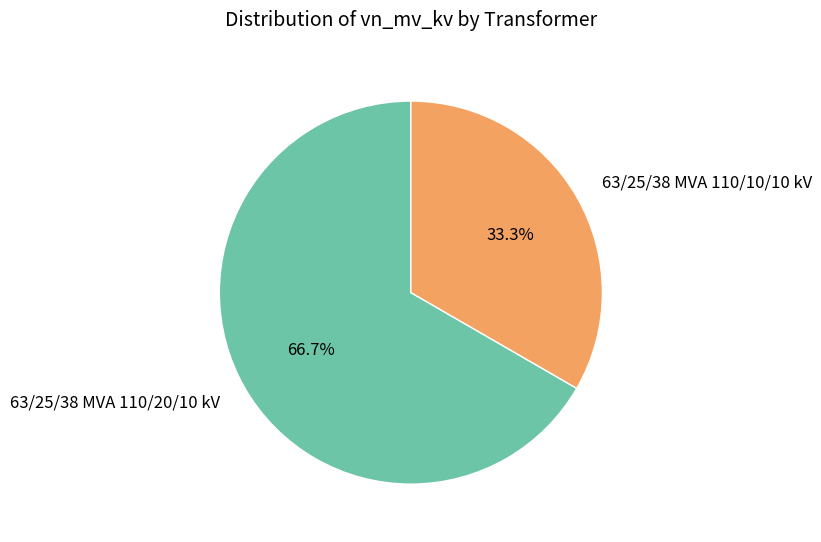

Is it true that 63/25/38 MVA 110/10/10 kV is 33% of the pie?

True